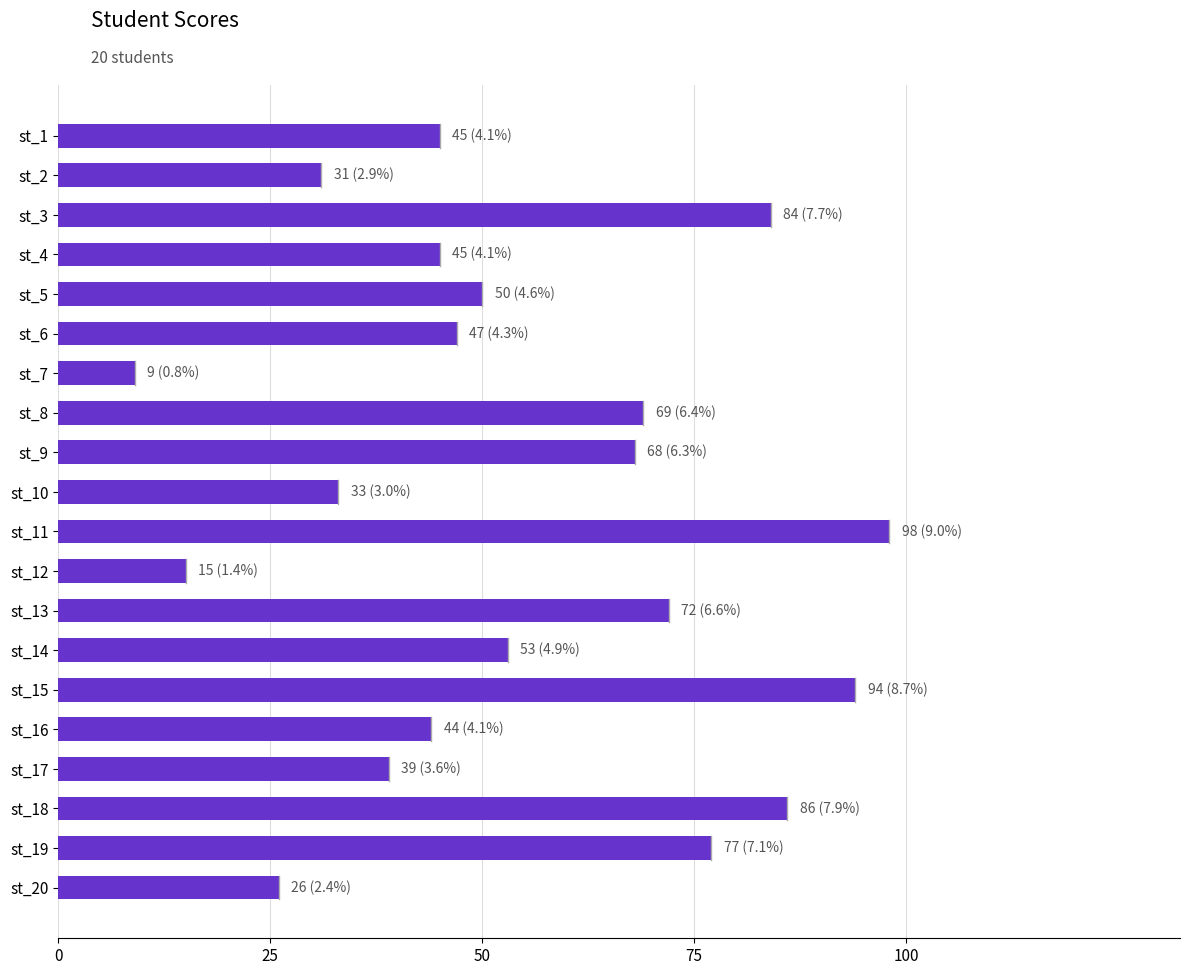

Which category has the lowest value across all series?

st_7